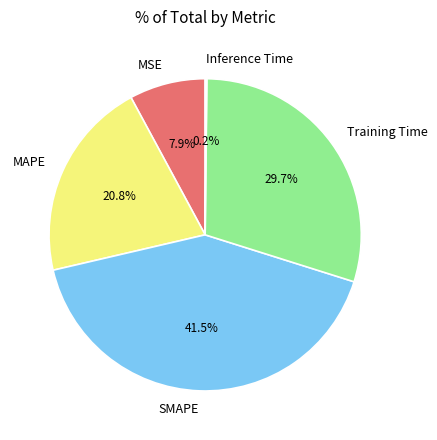

Does Training Time account for over 50% of the chart?

No